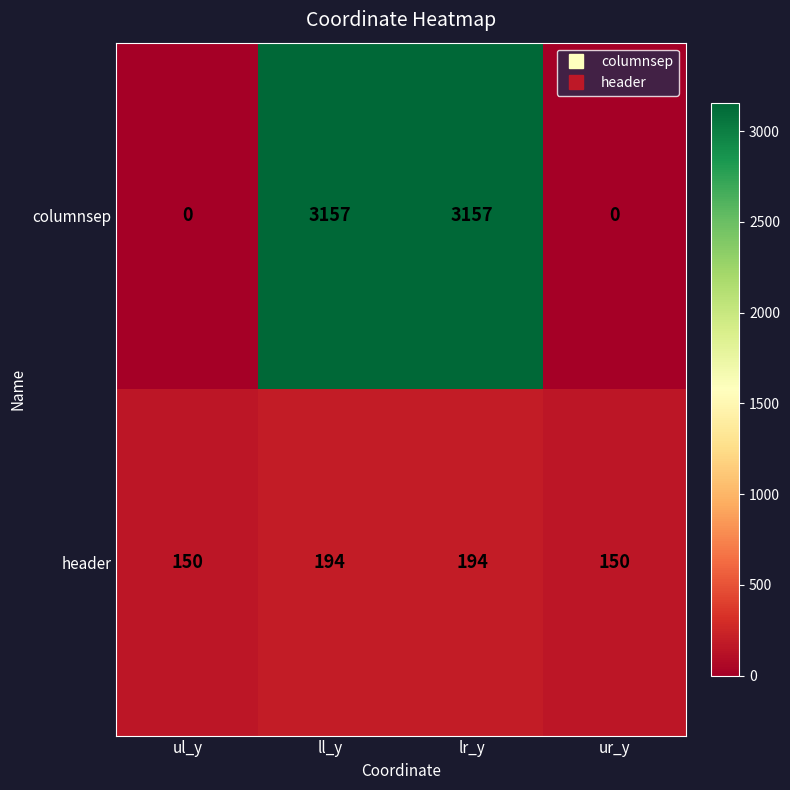

Reading left to right, extract all data points from this chart.

columnsep: 0	3157	3157	0
header: 150	194	194	150